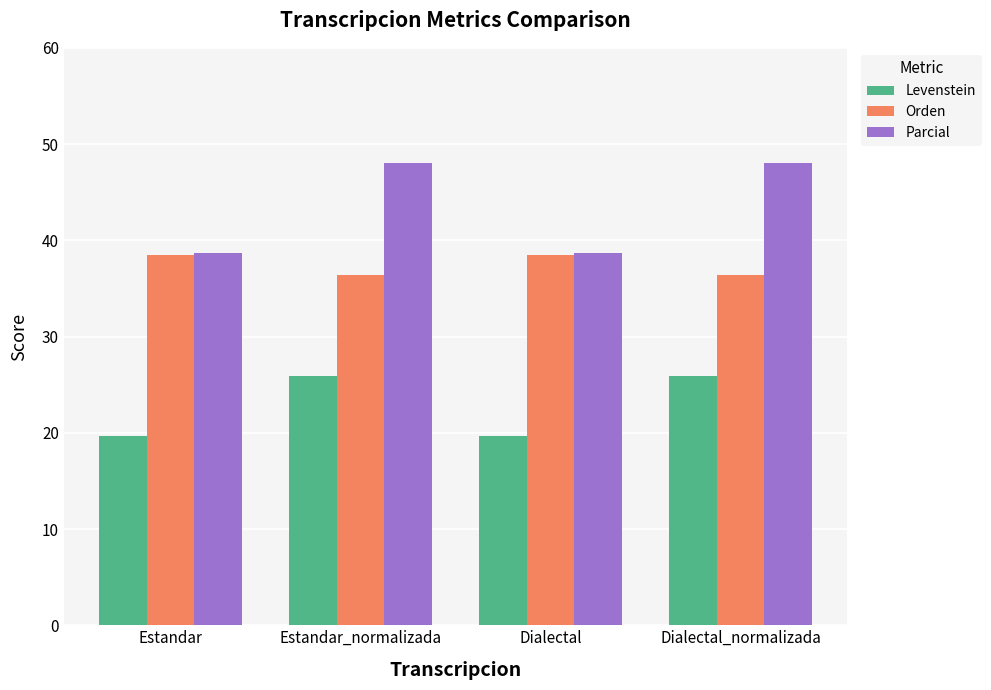

What value does the Parcial series have at Estandar?

38.7